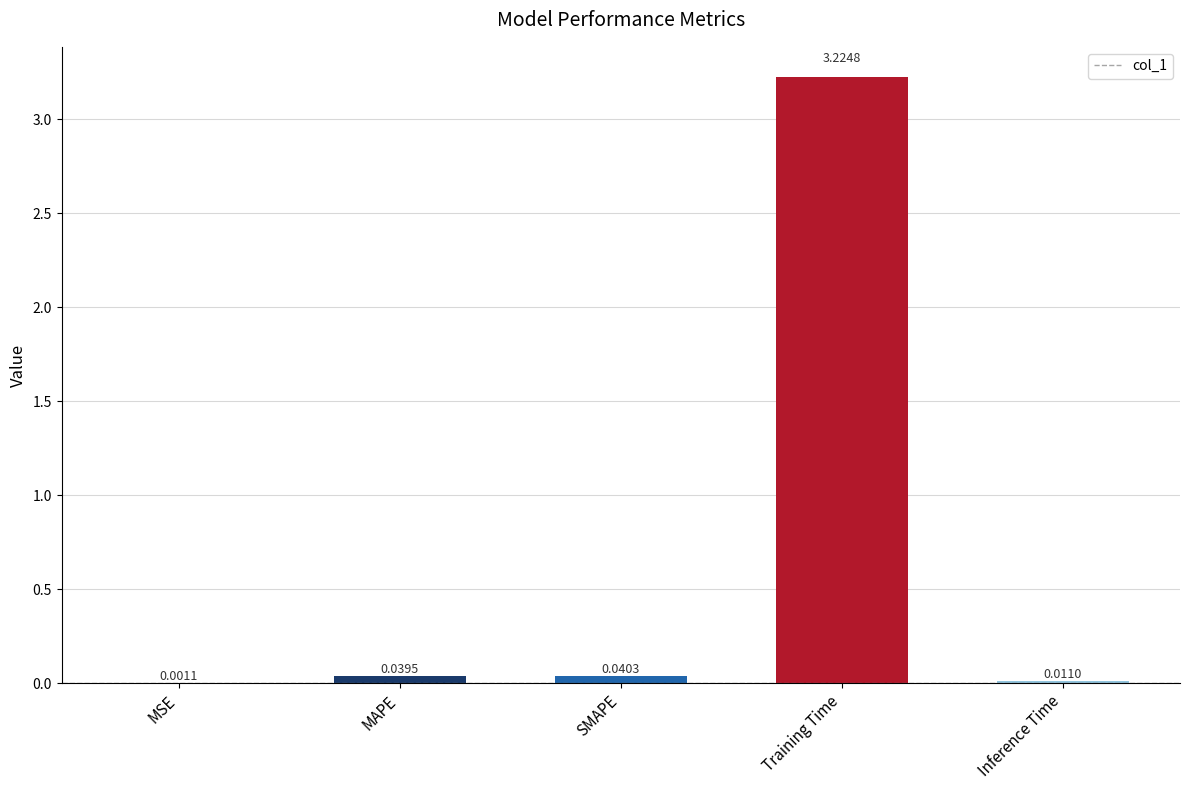

Where is the data nearest to the value 1?

SMAPE